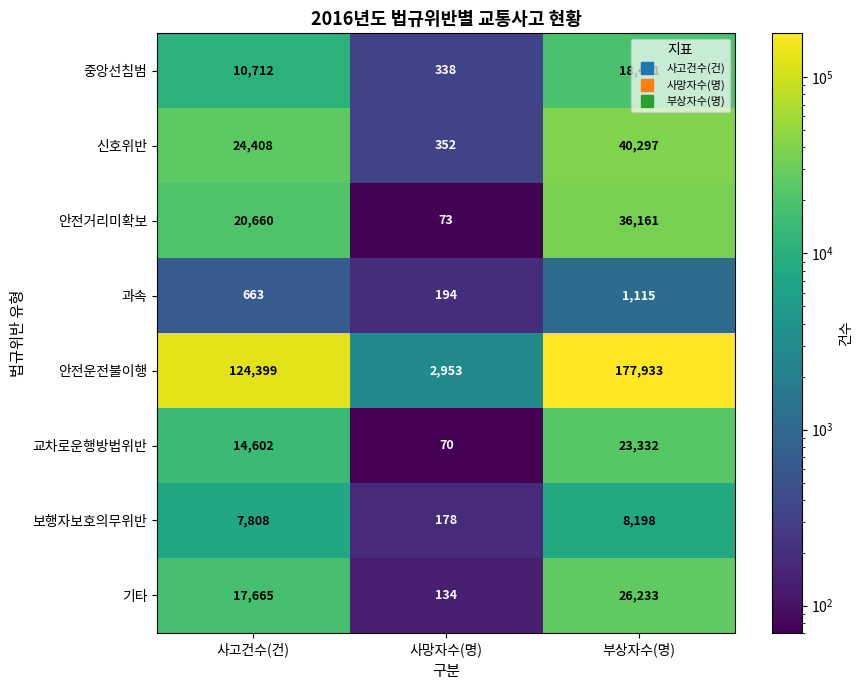

What is the maximum value for 안전운전불이행?

177933